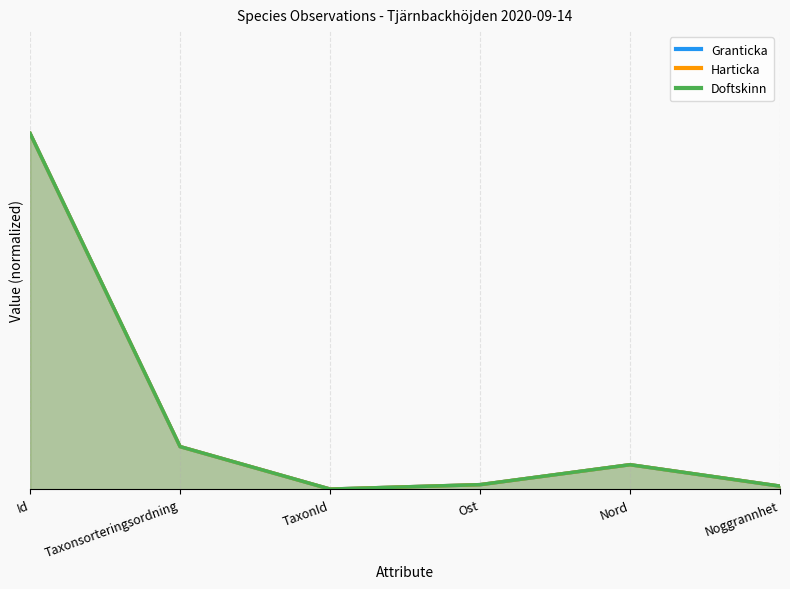

Read the Granticka value at Id.

0.9